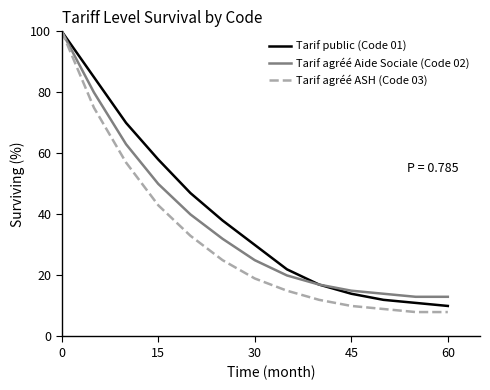

What is the minimum value for Tarif public (Code 01)?

10